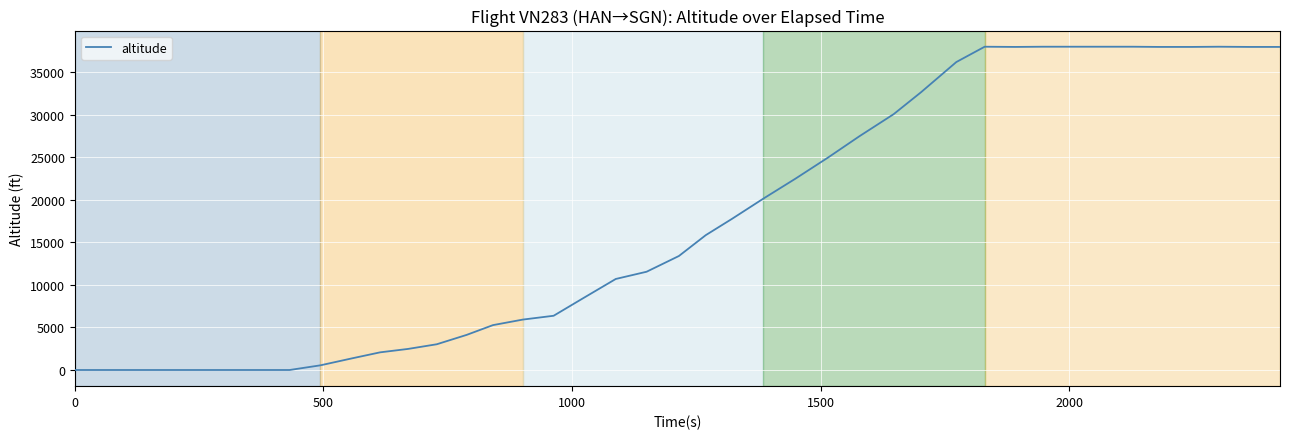

What is the difference between the maximum and minimum values?

38000